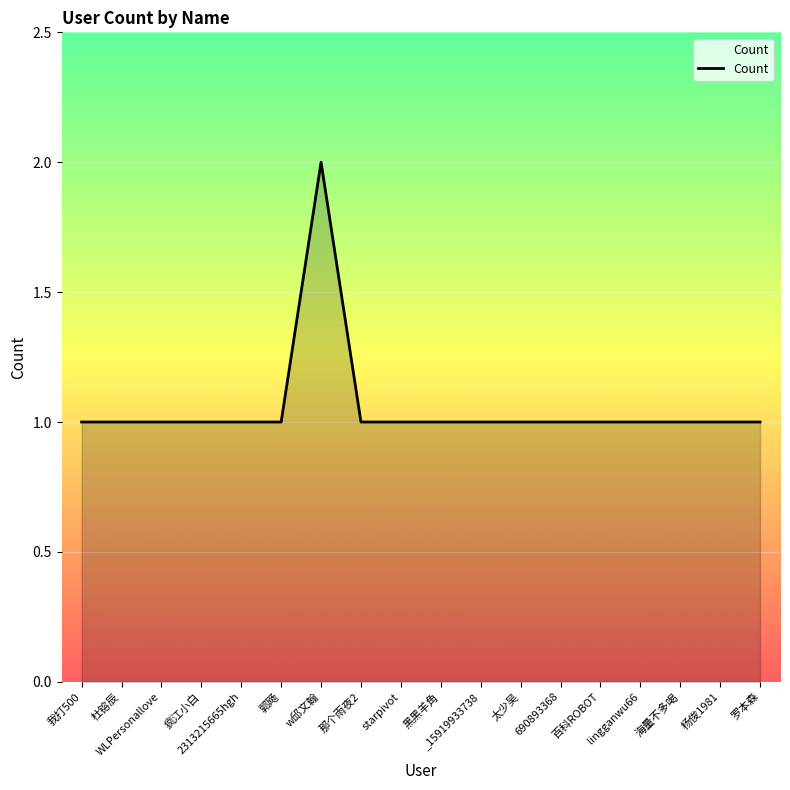

Reading left to right, transcribe all the data shown in this chart.

我打500=1	杜镕辰=1	WLPersonallove=1	疯江小白=1	2313215665hgh=1	郭飏=1	w邱文翰=2	那个雨夜2=1	starpivot=1	黑黑羊角=1	_15919933738=1	太少吴=1	690893368=1	百科ROBOT=1	lingganwu66=1	海量不多喝=1	杨俊1981=1	罗本森=1